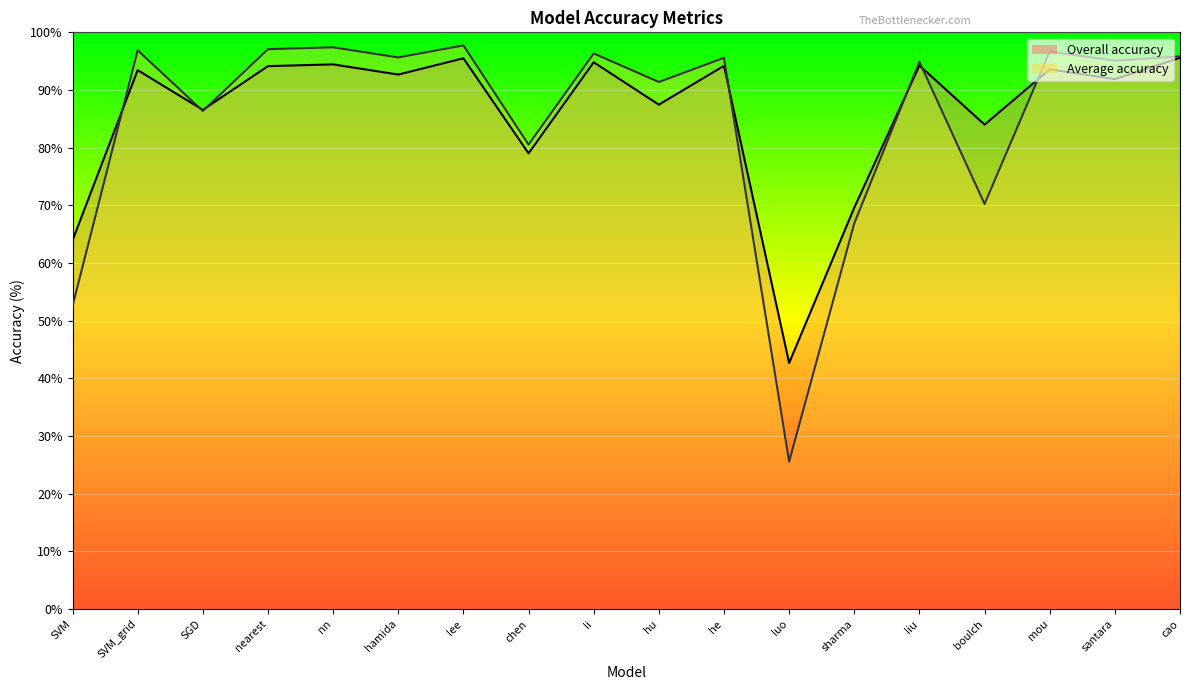

How many intersections are there between Overall accuracy and Average accuracy?

7